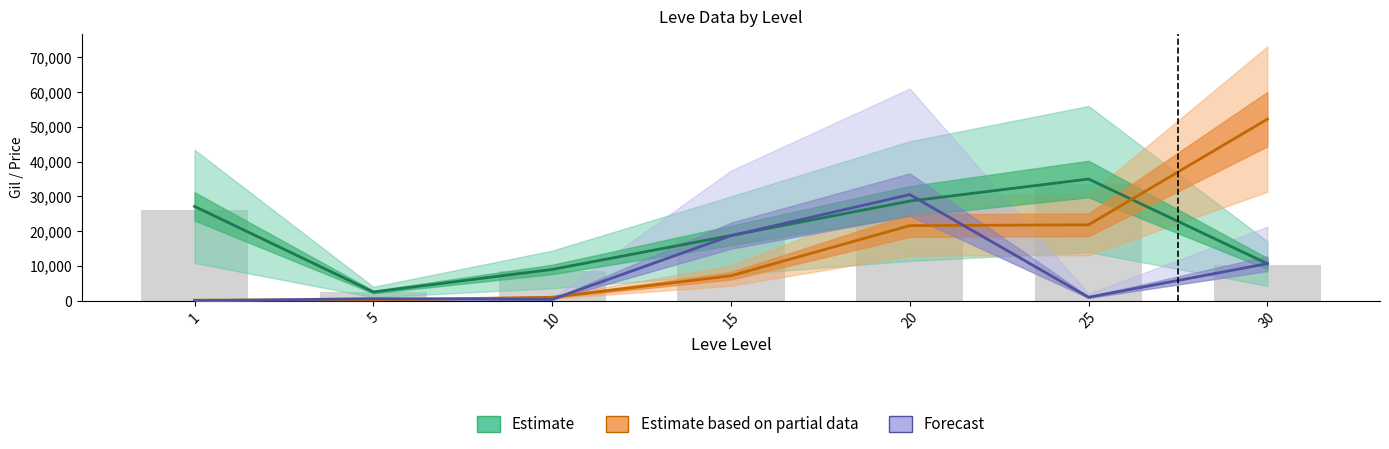

Rank the series by their maximum value, from lowest to highest.

Forecast, Estimate, Estimate based on partial data